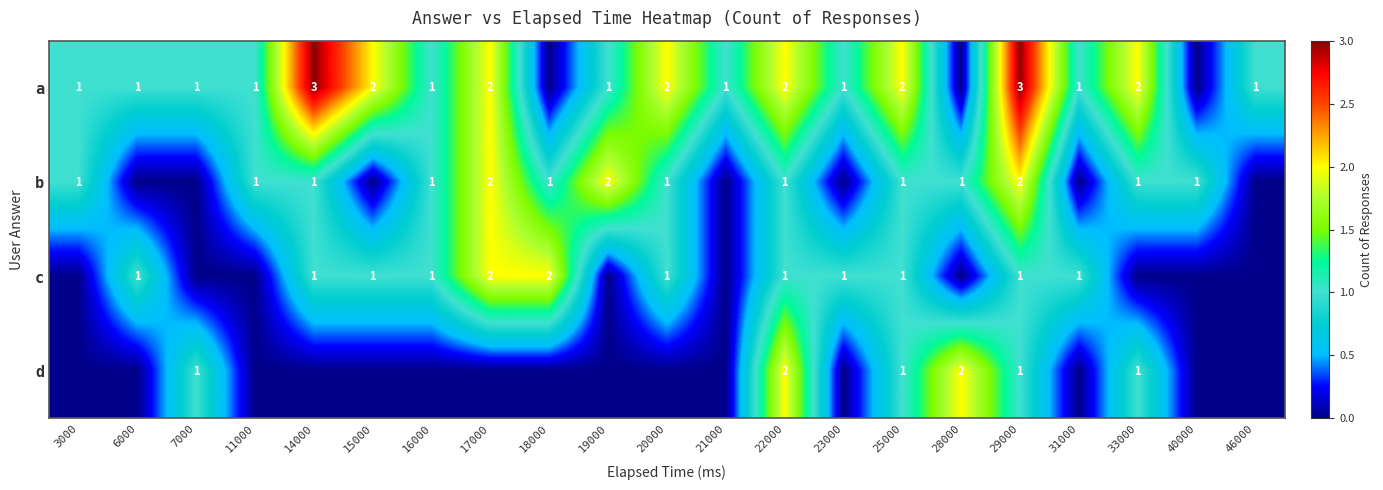

True or false: a has a value of 1 at 16000.

True